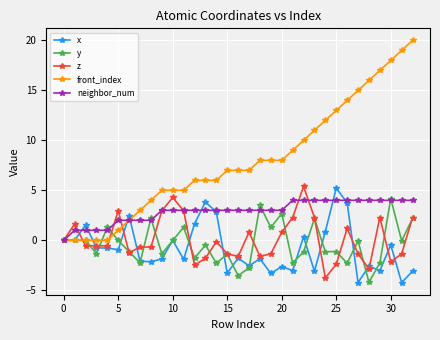

What is the sum of all front_index values?

262.0